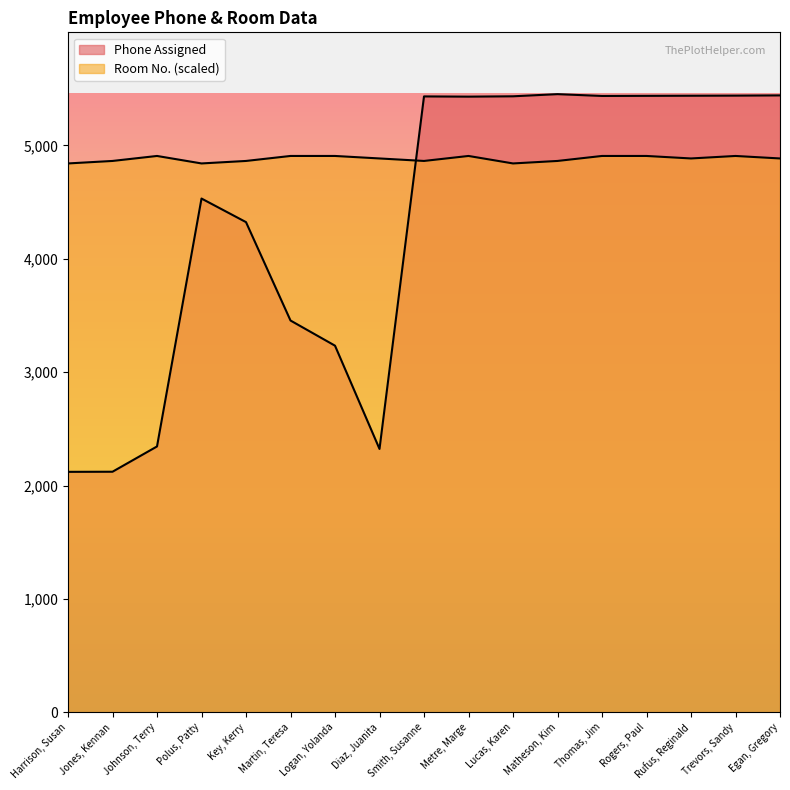

What position from the left is Rufus, Reginald?

15